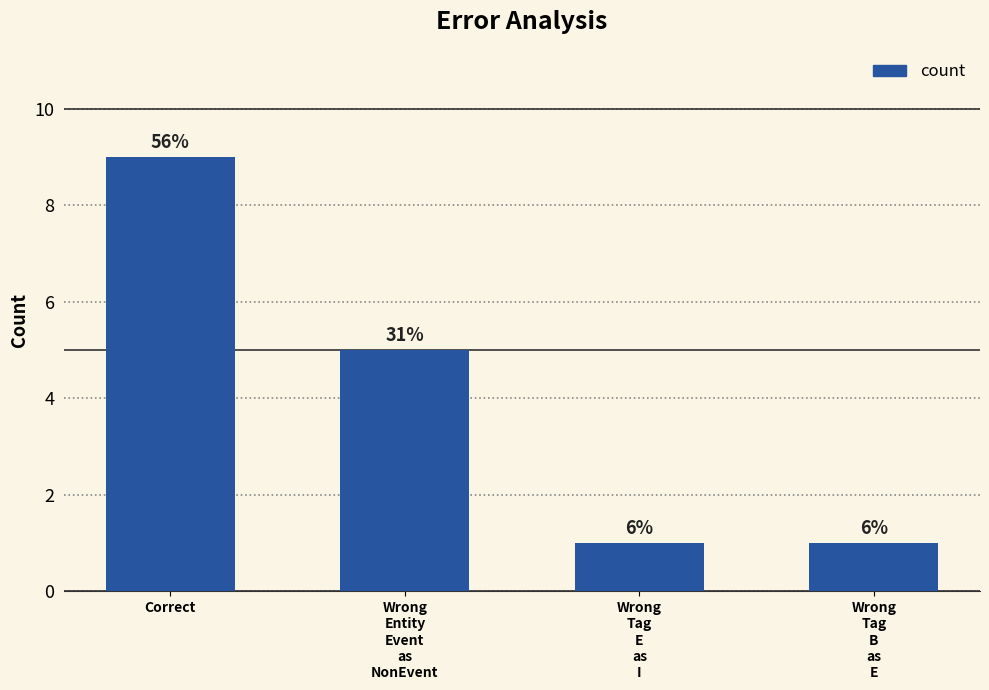

Reading left to right, extract all data points from this chart.

9	5	1	1